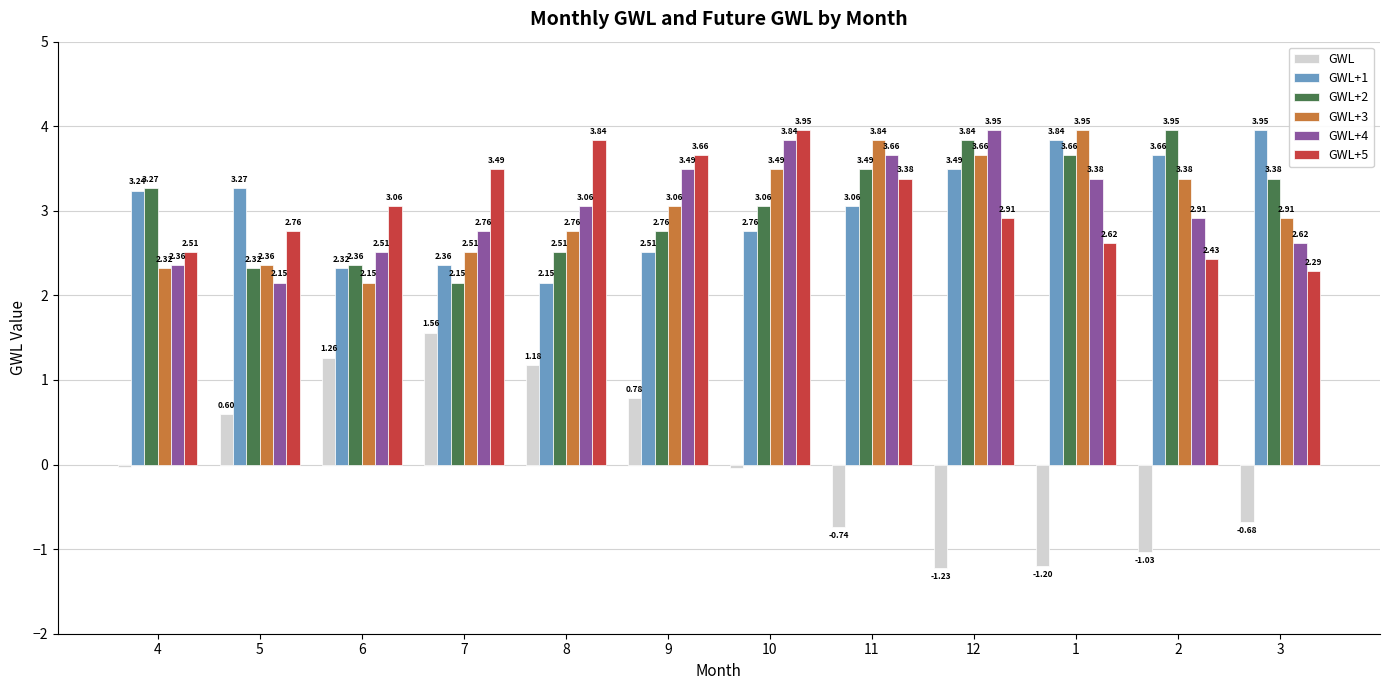

At which label does GWL+1 first exceed 3?

4